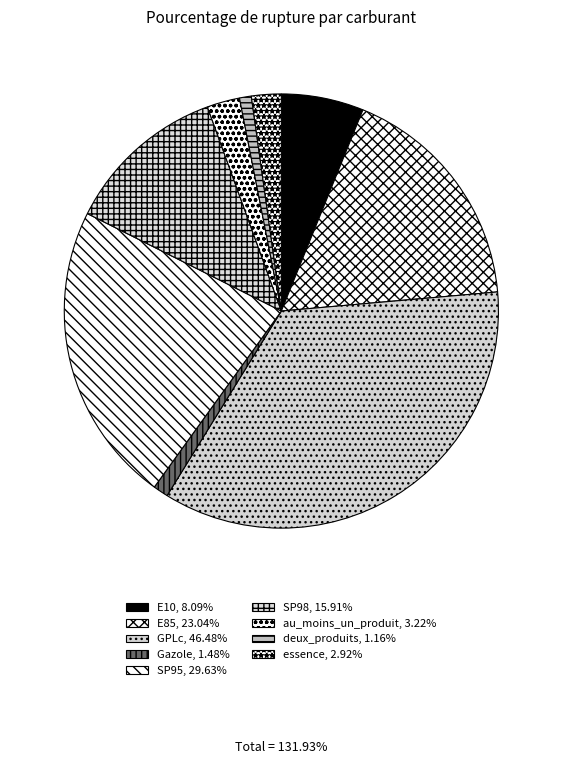

Does SP98 represent more than half of the total?

No